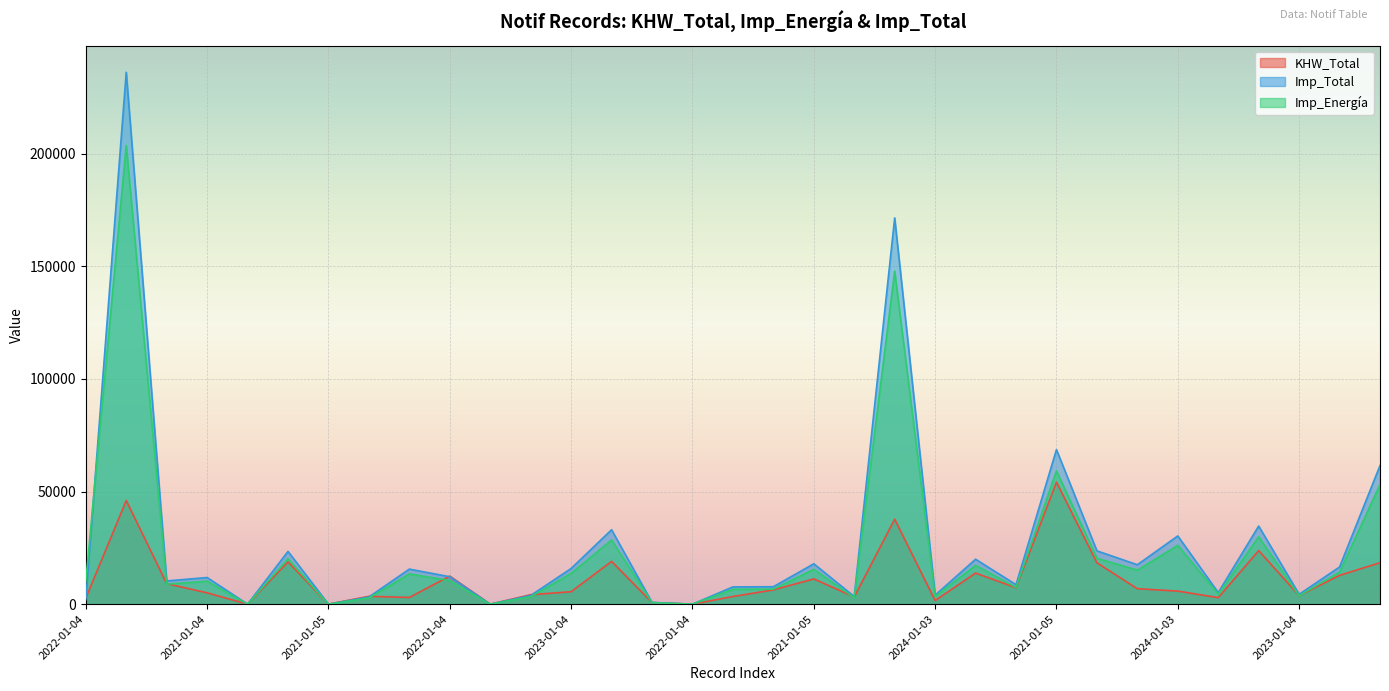

Reading left to right, transcribe all the data shown in this chart.

KHW_Total: 2662.0	46035.0	9125.0	5037.0	0.0	18783.0	0.0	3490.0	2987.0	12477.0	0.0	4208.0	5524.0	19010.0	721.0	0.0	3403.0	6342.0	11222.0	3215.0	37738.0	1610.0	13817.0	7300.0	54188.0	18383.0	6865.0	5810.0	2907.0	23788.0	3817.0	12803.0	18411.0
Imp_Total: 2005.0	236224.0	10315.0	11834.0	0.0	23432.0	0.0	3188.0	15578.0	12180.0	0.0	3844.0	15851.0	33051.0	787.0	0.0	7672.0	7749.0	17940.0	3389.0	171545.0	4010.0	19958.0	8659.0	68641.0	23678.0	17507.0	30308.0	5145.0	34693.0	4375.0	16520.0	61568.0
Imp_Energía: 10068.8	203640.6	8892.2	10201.3	0.0	20200.0	0.0	2747.8	13428.7	10500.0	0.0	3313.3	13664.4	28492.2	677.9	0.0	6613.8	6679.7	15465.1	2921.2	147883.6	3456.6	17204.4	7464.4	59173.3	20411.3	15092.0	26127.4	4435.1	29907.8	3771.0	14240.7	53075.9